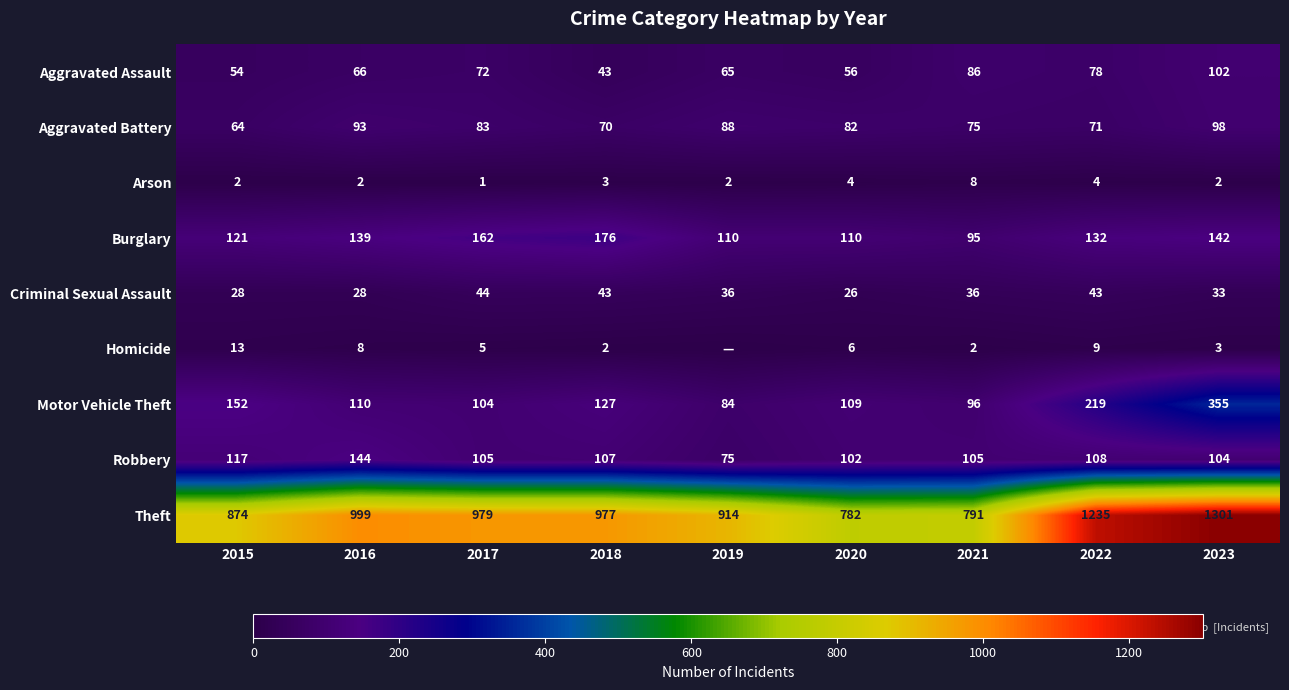

The Criminal Sexual Assault series shows 20 at 2018. True or false?

False